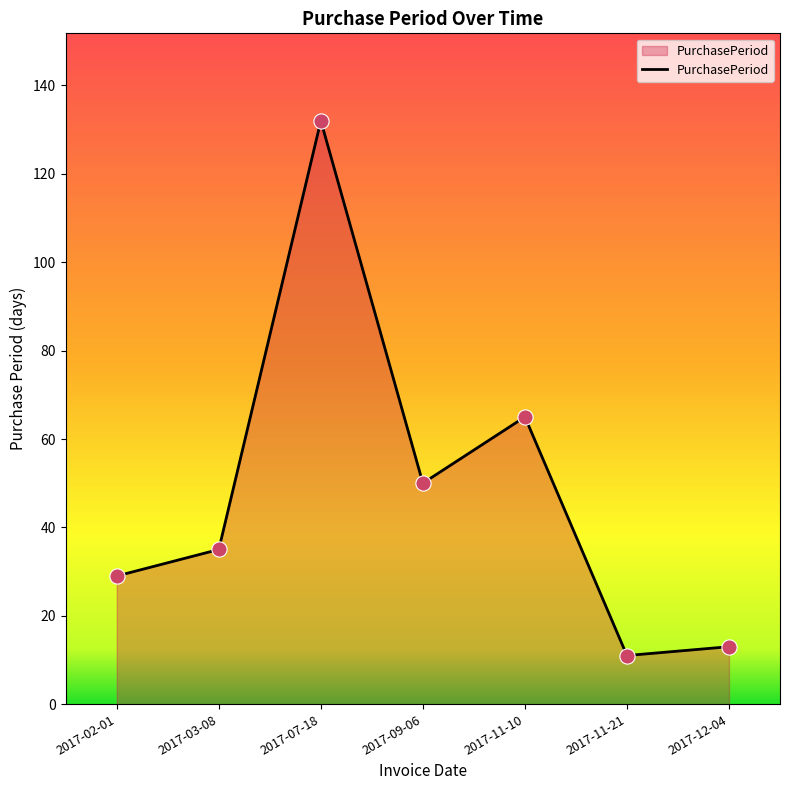

Between 2017-02-01 and 2017-12-04, which is larger?

2017-02-01